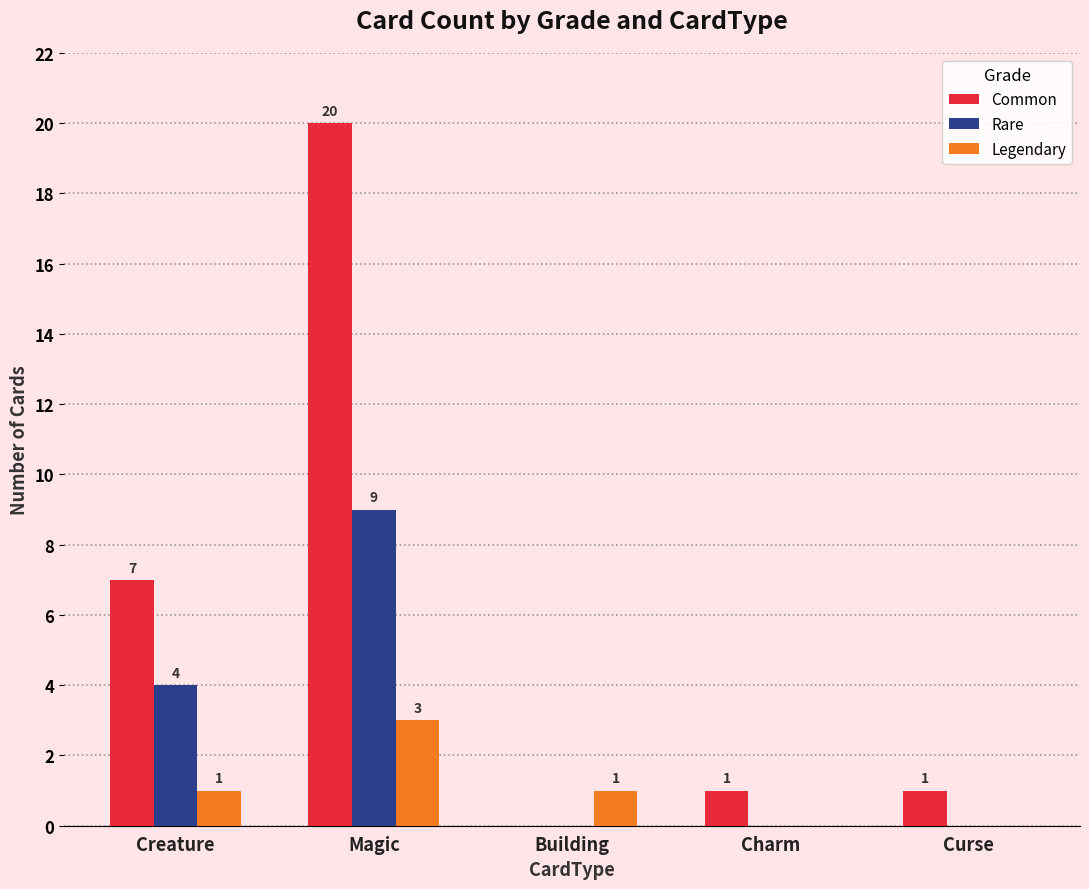

What is the sum of all Rare values?

13